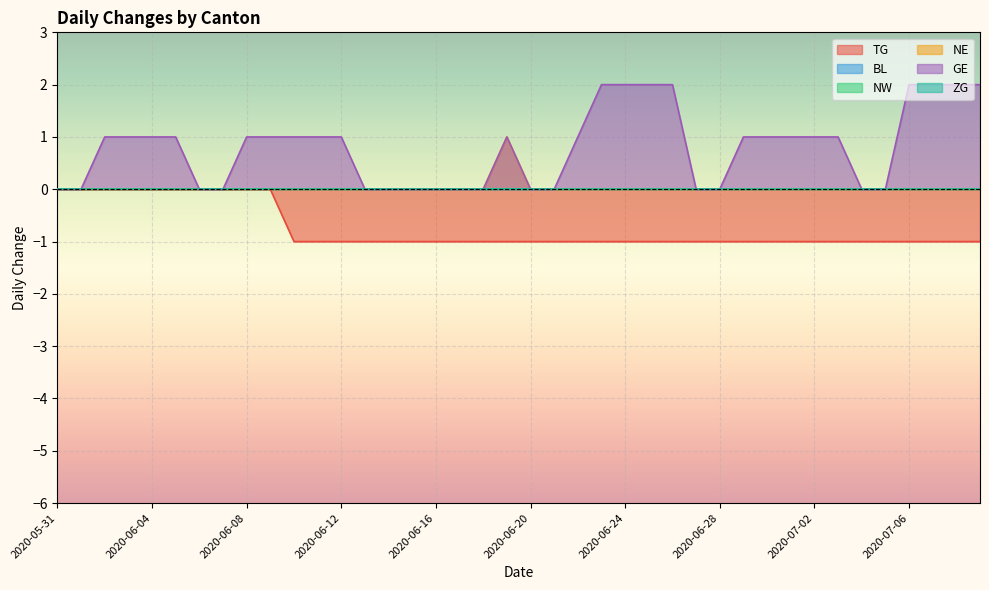

What is the greatest value displayed?

2